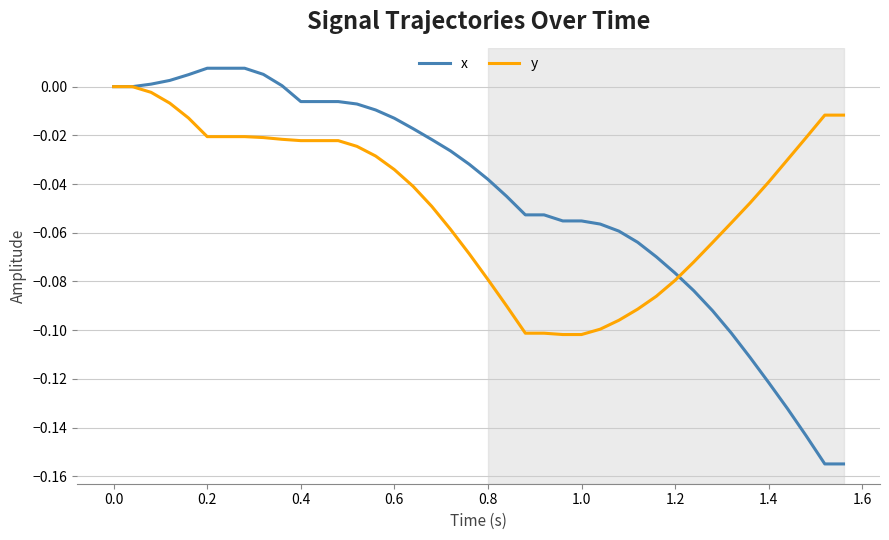

Which series has the largest range (max minus min)?

x